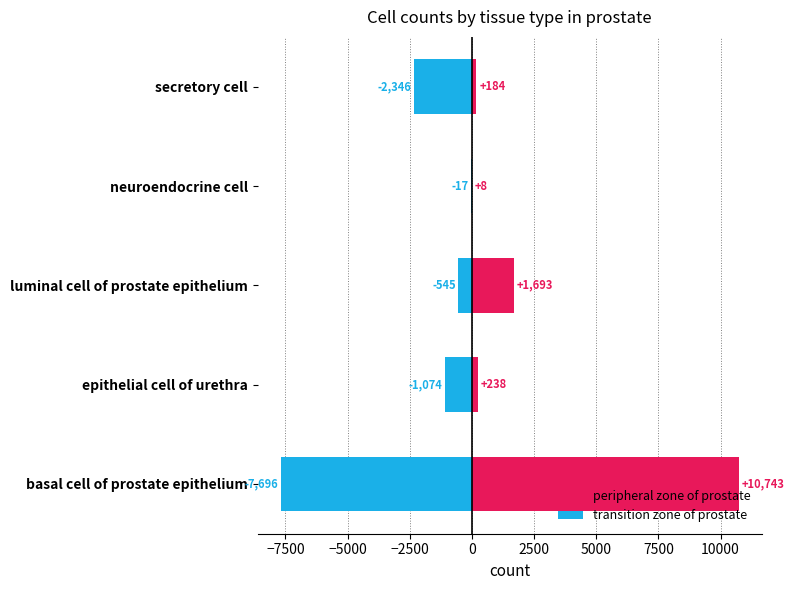

How many groups of bars are there?

5